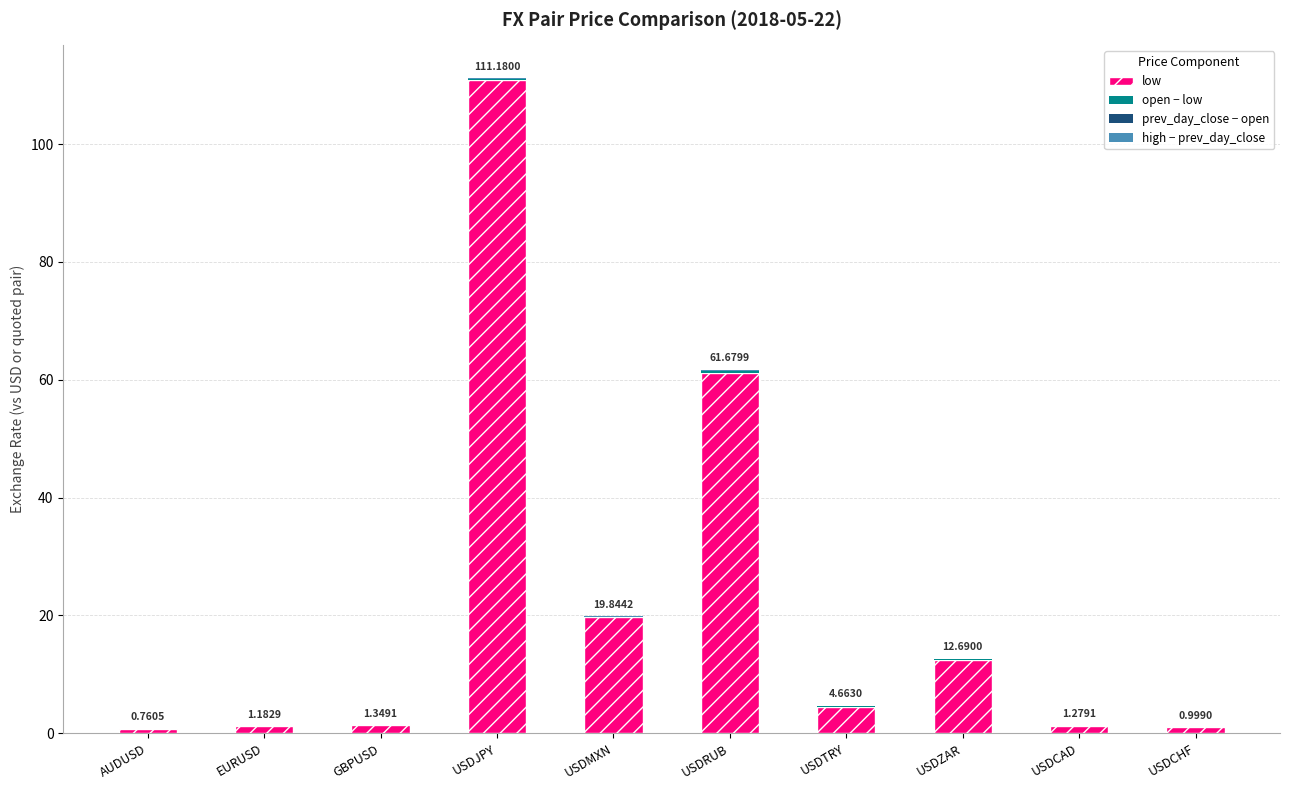

Does the chart contain stacked bars?

Yes